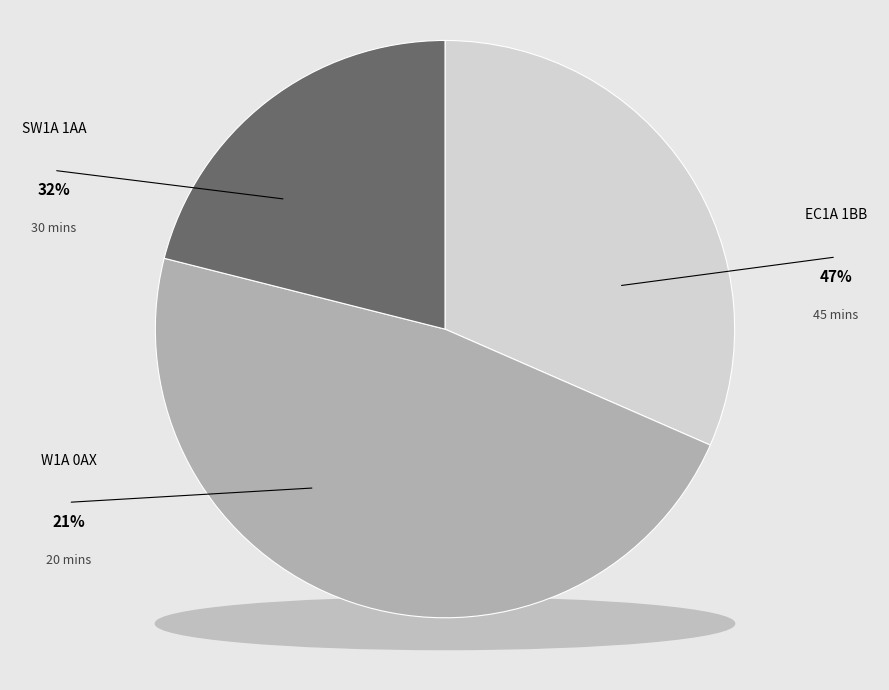

Count the number of slices in the pie.

3